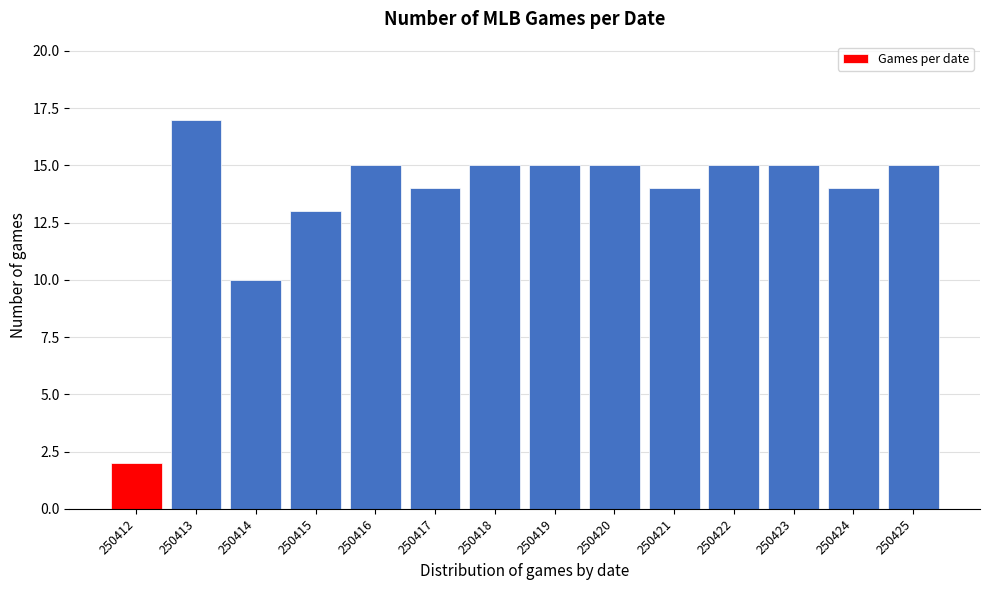

Reading left to right, extract all data points from this chart.

250412=2	250413=17	250414=10	250415=13	250416=15	250417=14	250418=15	250419=15	250420=15	250421=14	250422=15	250423=15	250424=14	250425=15